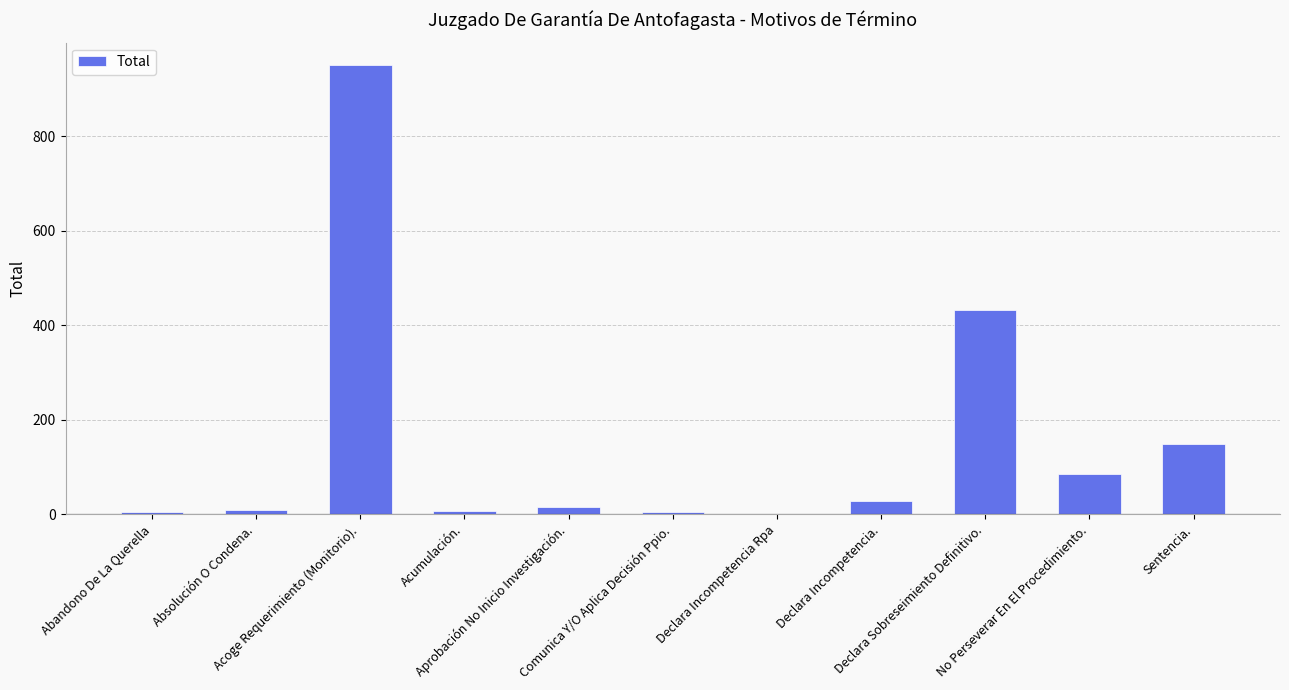

What is the sum of all values?

1692